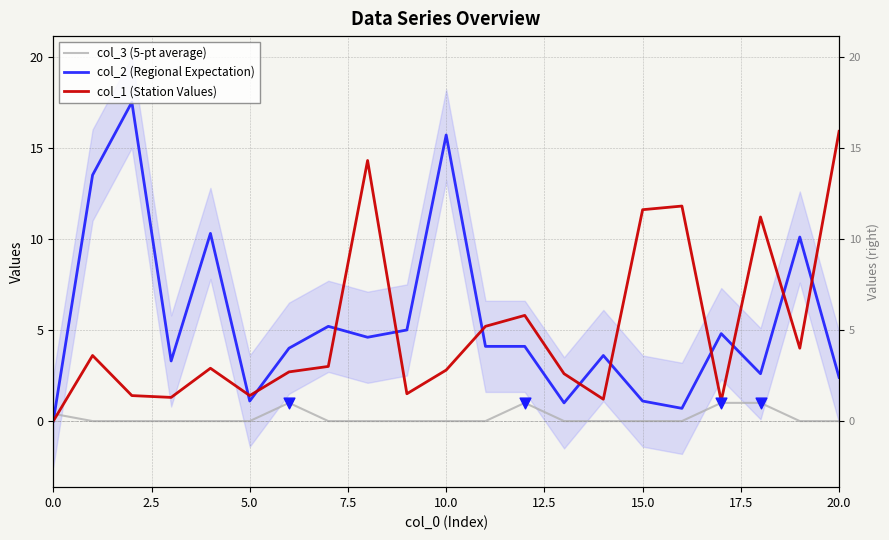

Which series has the largest Y range (max minus min)?

col_2 (Regional Expectation)